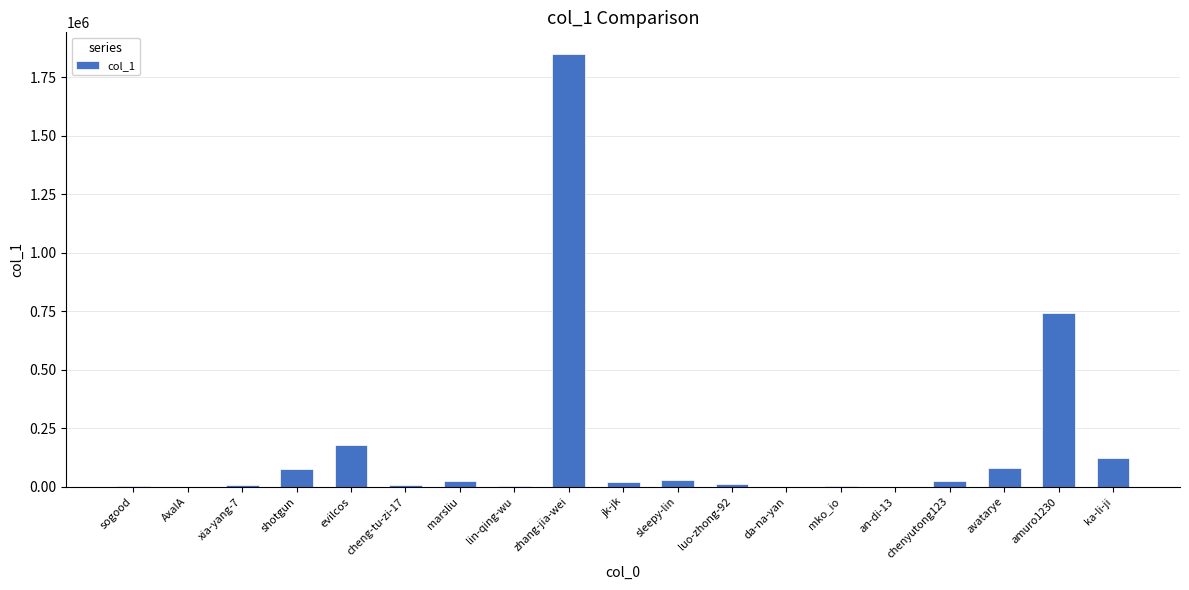

What is the sum of all values?

3182714